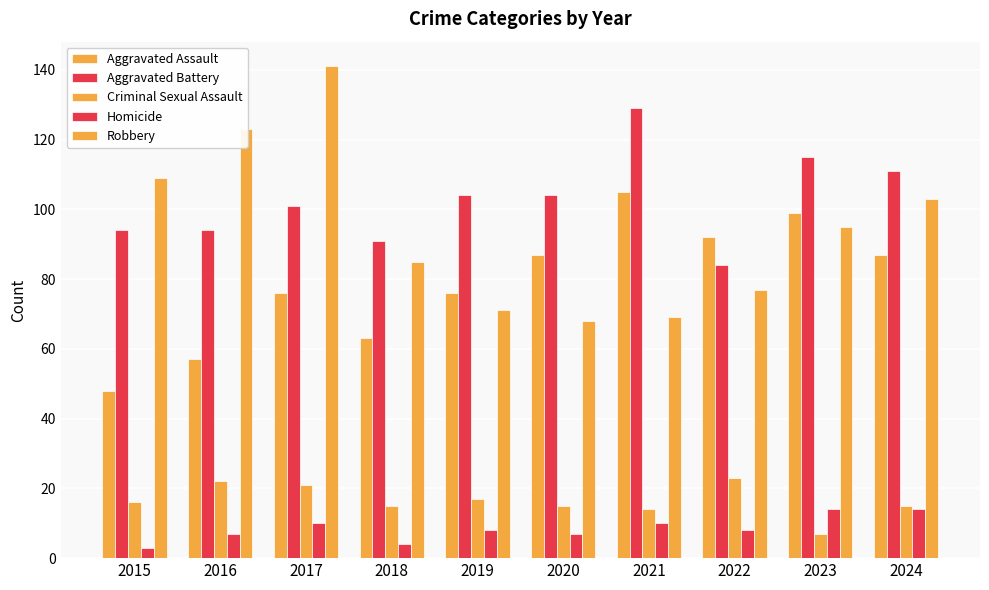

Does the chart contain any negative values?

No